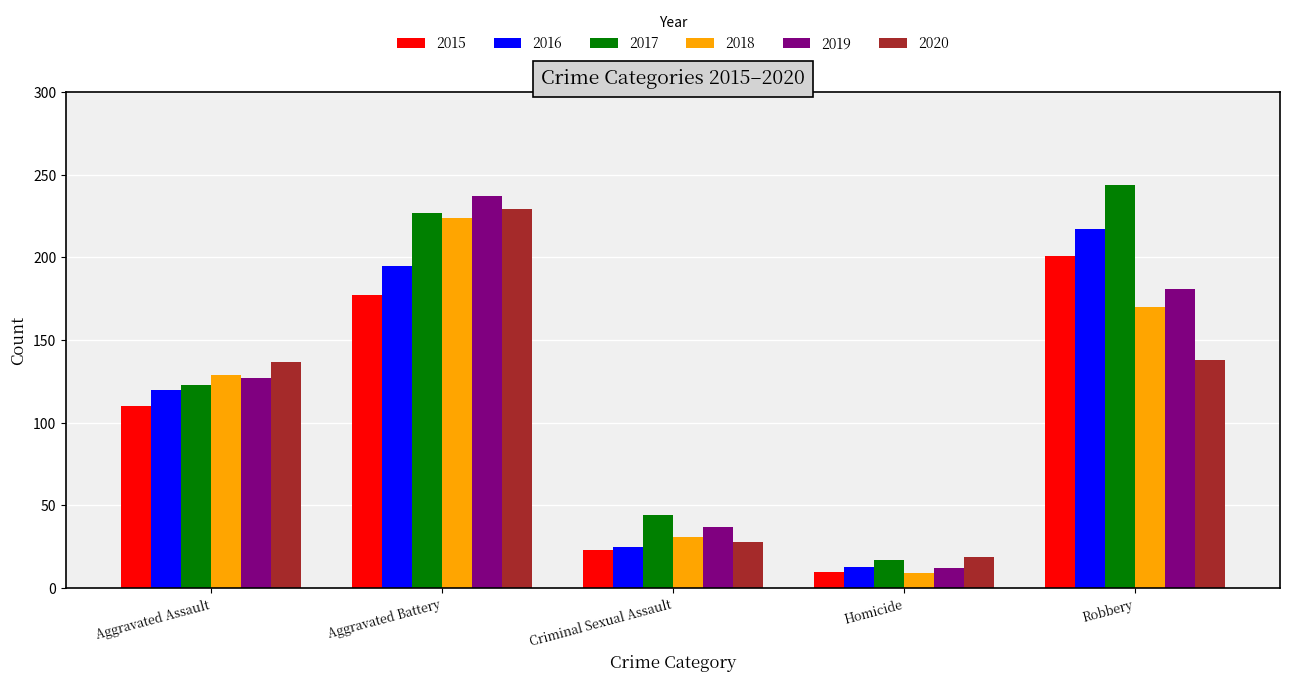

Which category has the lowest value across all series?

Homicide